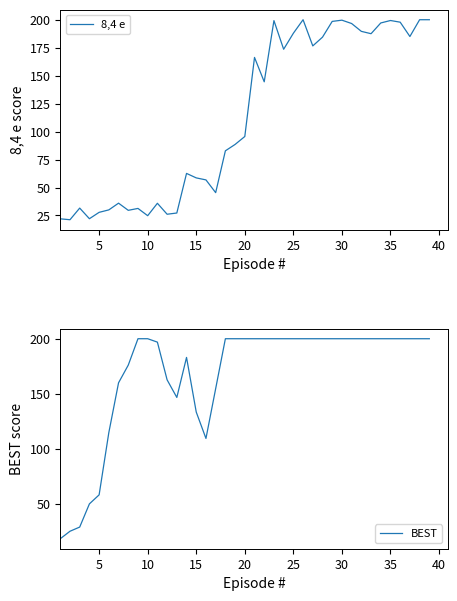

Reading left to right, list all the values displayed in this chart.

8,4 e: 22.0	21.2	31.6	22.1	27.8	30.0	36.0	29.6	31.3	24.8	35.9	26.1	27.2	62.6	58.6	56.8	45.4	82.8	88.5	95.6	166.3	144.5	199.2	173.6	187.9	200.0	176.6	184.4	198.5	199.6	196.6	189.6	187.5	197.1	199.3	197.8	185.0	200.0	200.0
BEST: 18.1	24.9	28.7	49.8	58.0	114.7	159.9	176.0	200.0	200.0	196.9	162.6	146.6	183.0	133.3	109.3	154.6	200.0	200.0	200.0	200.0	200.0	200.0	200.0	200.0	200.0	200.0	200.0	200.0	200.0	200.0	200.0	200.0	200.0	200.0	200.0	200.0	200.0	200.0